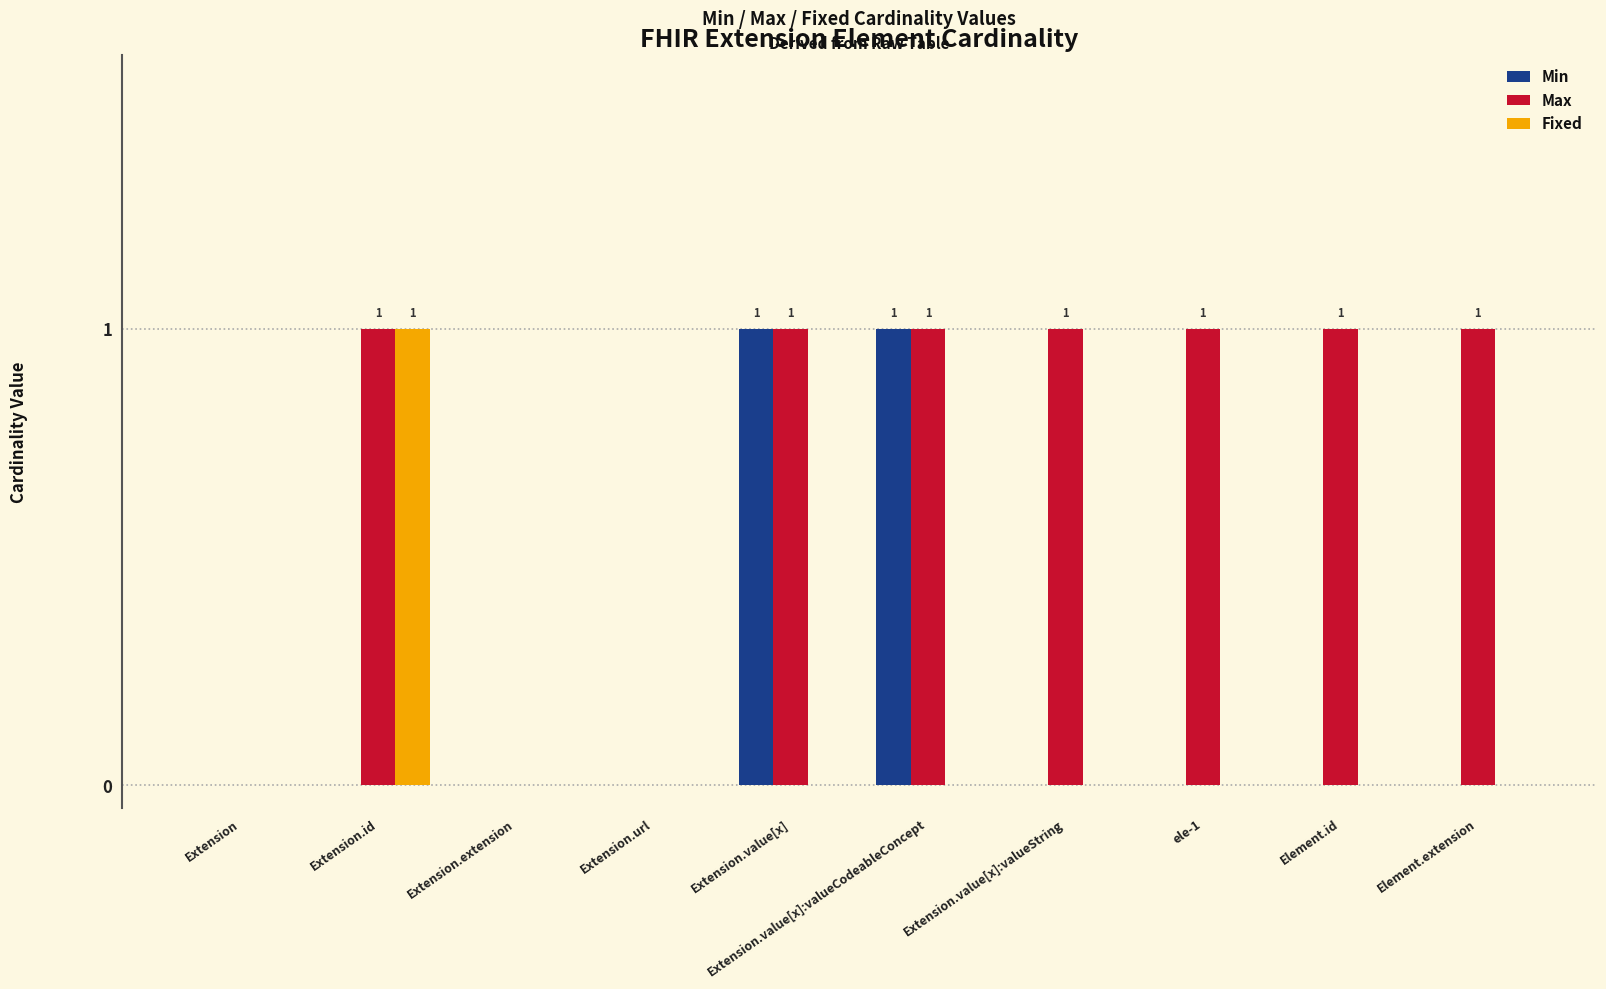

Between Extension.value[x] and Element.id, which series saw the biggest shift?

Min